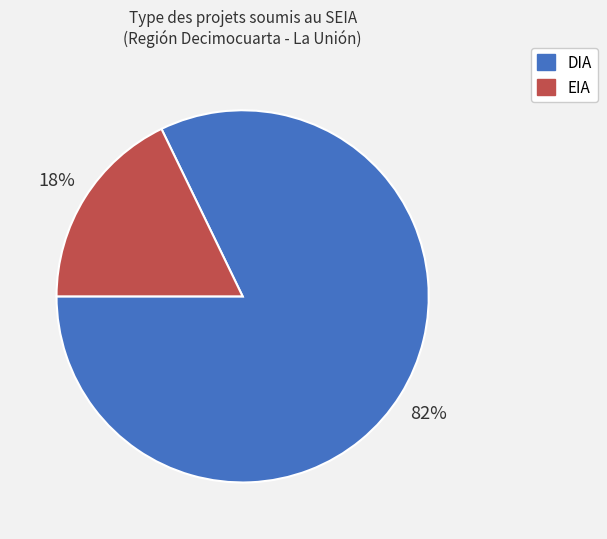

Do EIA and DIA together represent more than half of the pie?

Yes